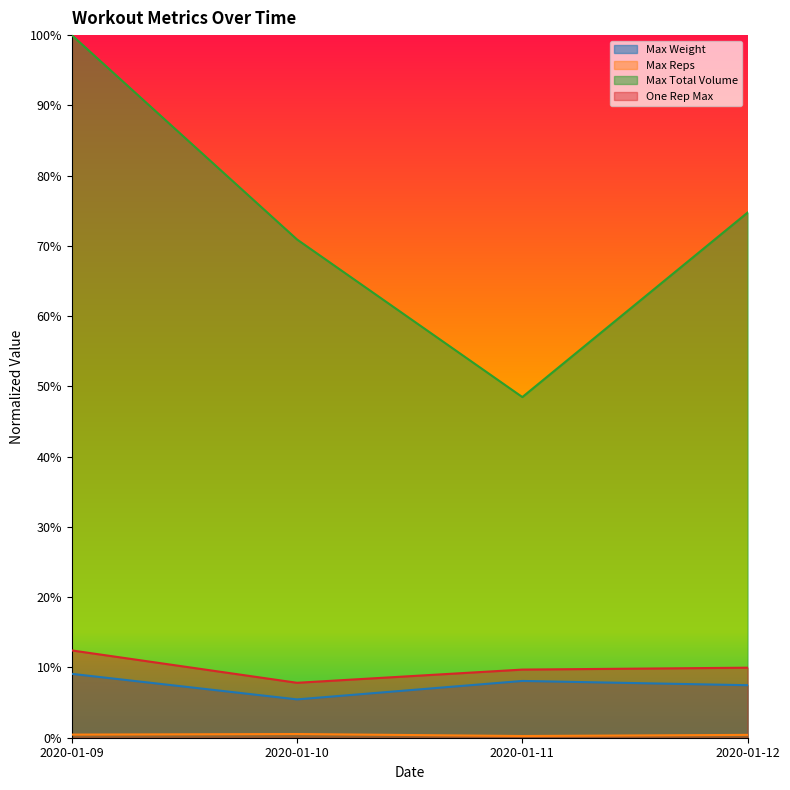

List the series in order of their peak value, lowest first.

Max Reps, Max Weight, One Rep Max, Max Total Volume